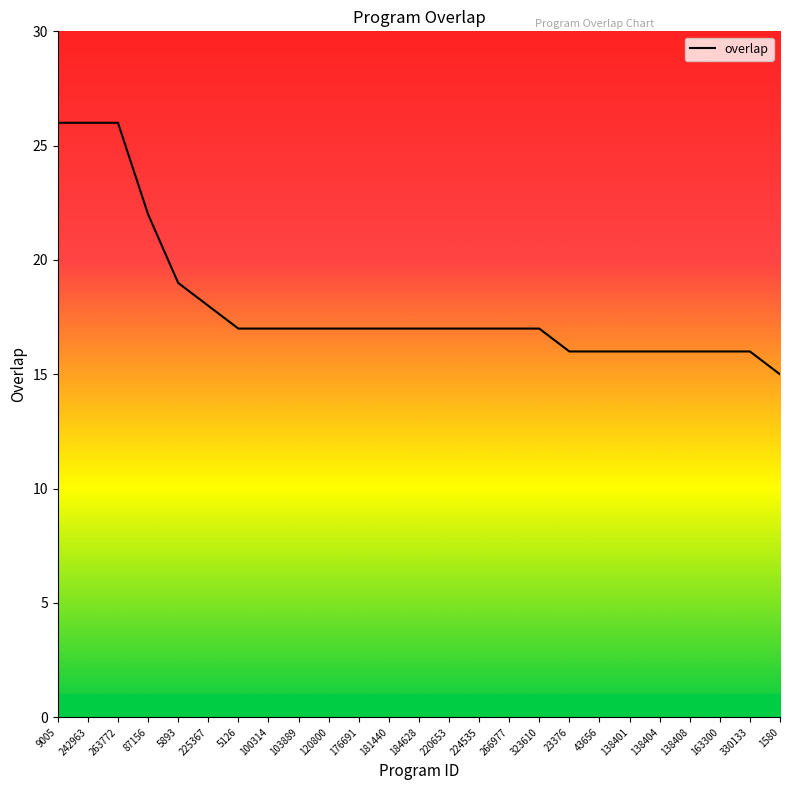

Reading left to right, extract all data points from this chart.

26	26	26	22	19	18	17	17	17	17	17	17	17	17	17	17	17	16	16	16	16	16	16	16	15